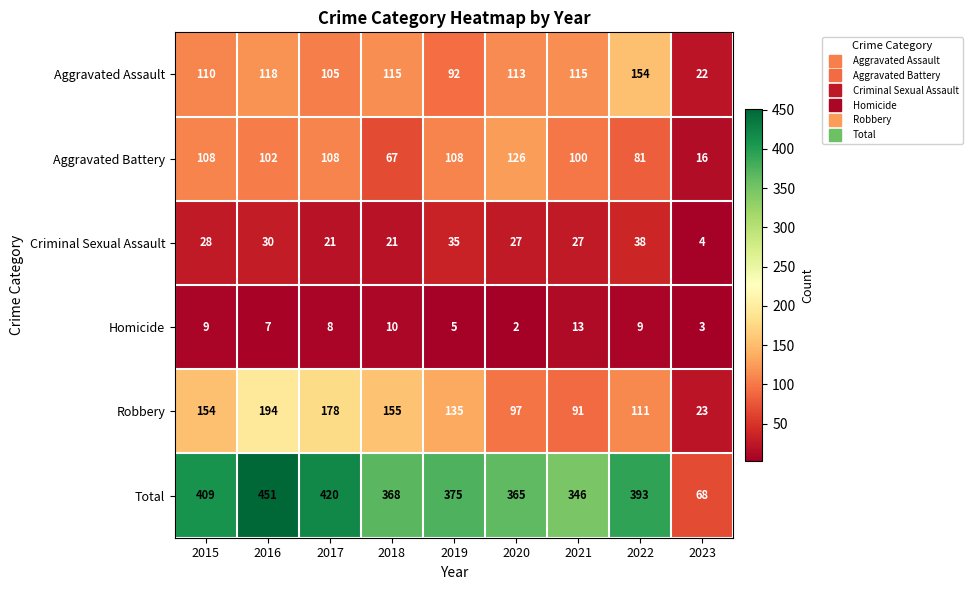

At which category is the sum across all series the highest?

2016